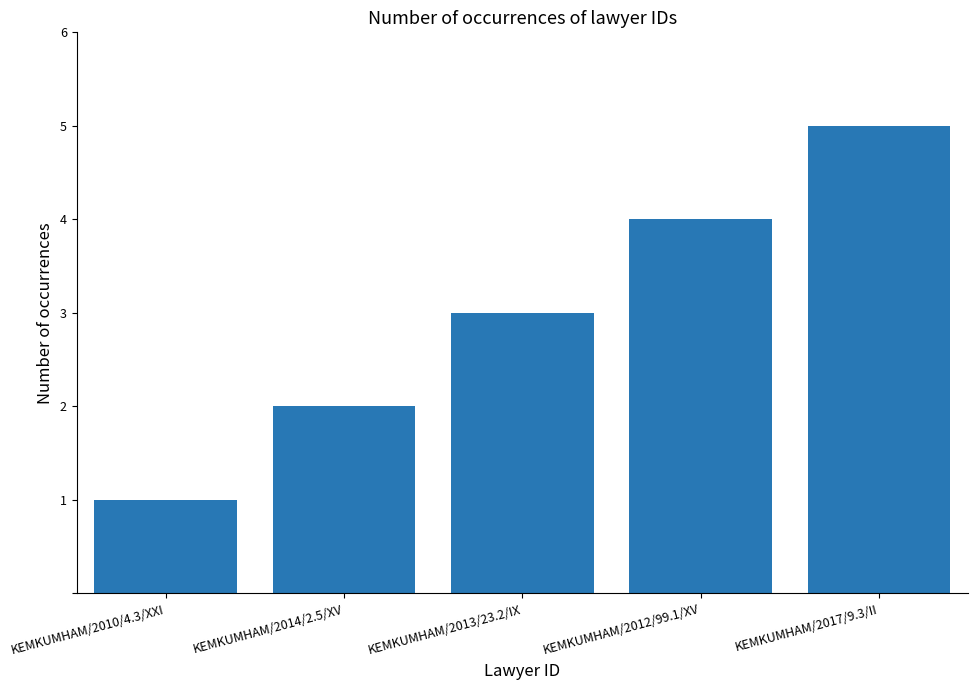

What is the label of the 3rd bar from the left?

KEMKUMHAM/2013/23.2/IX